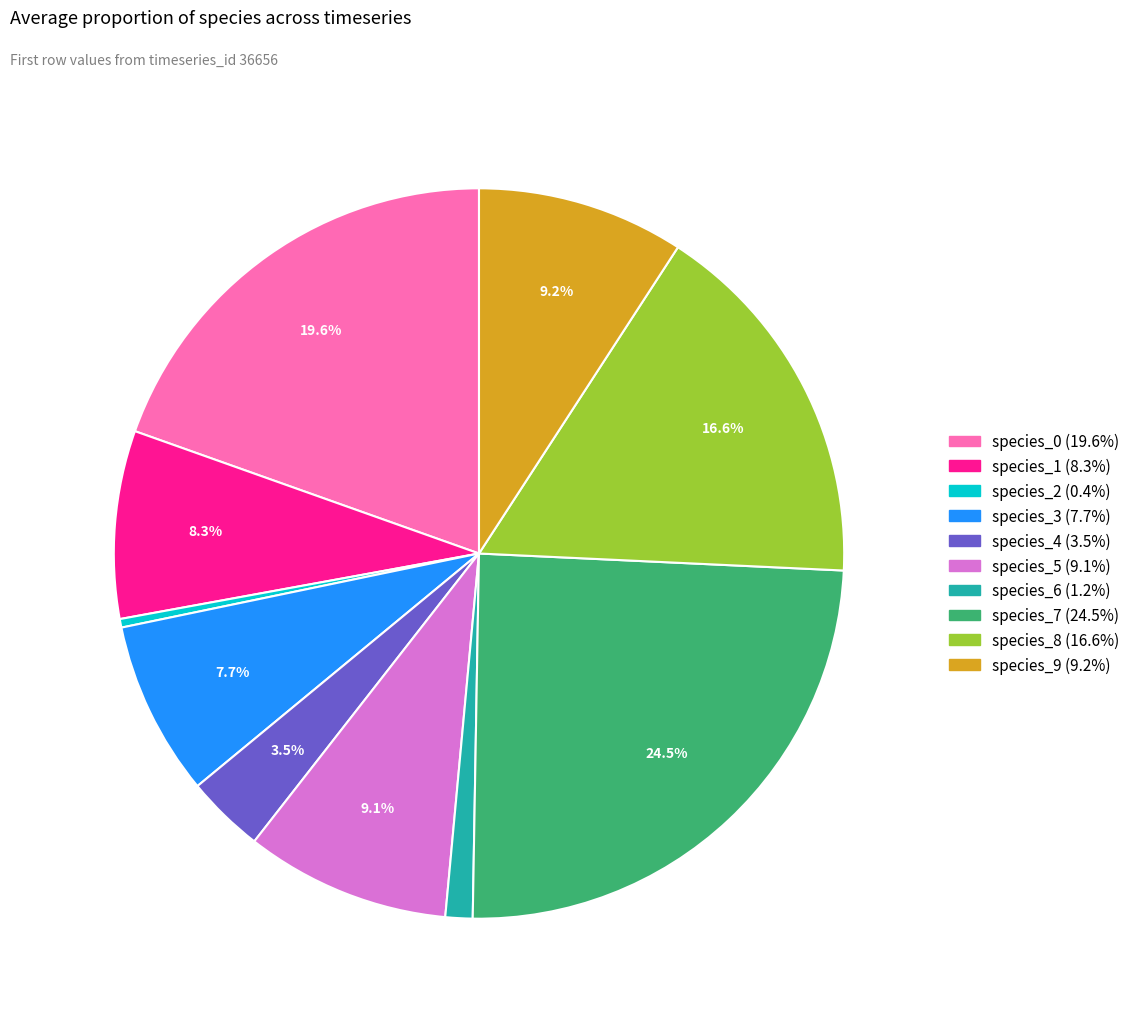

Which category has the smallest portion of the pie?

species_2